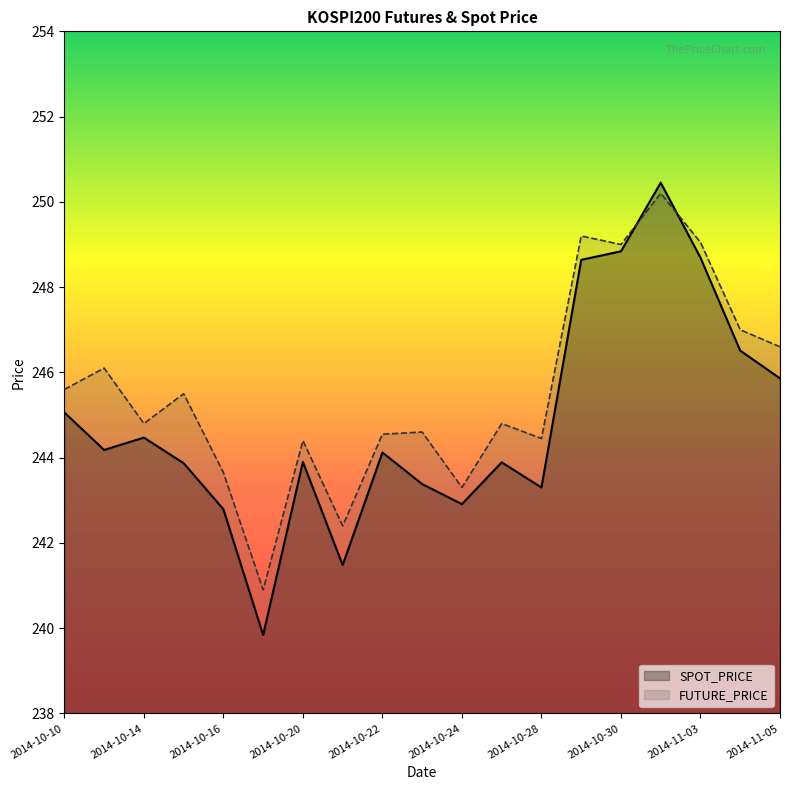

How many lines are shown in the chart?

2